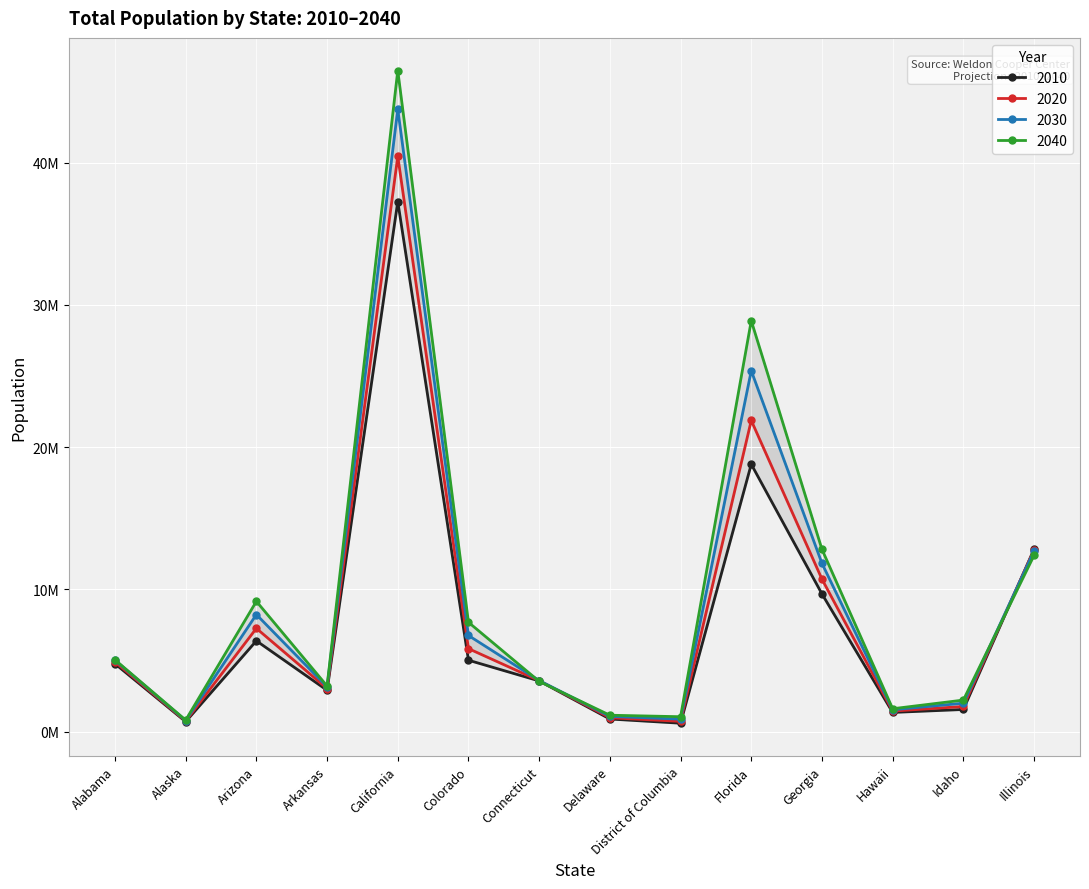

What is the label of the 13th point from the left?

Idaho